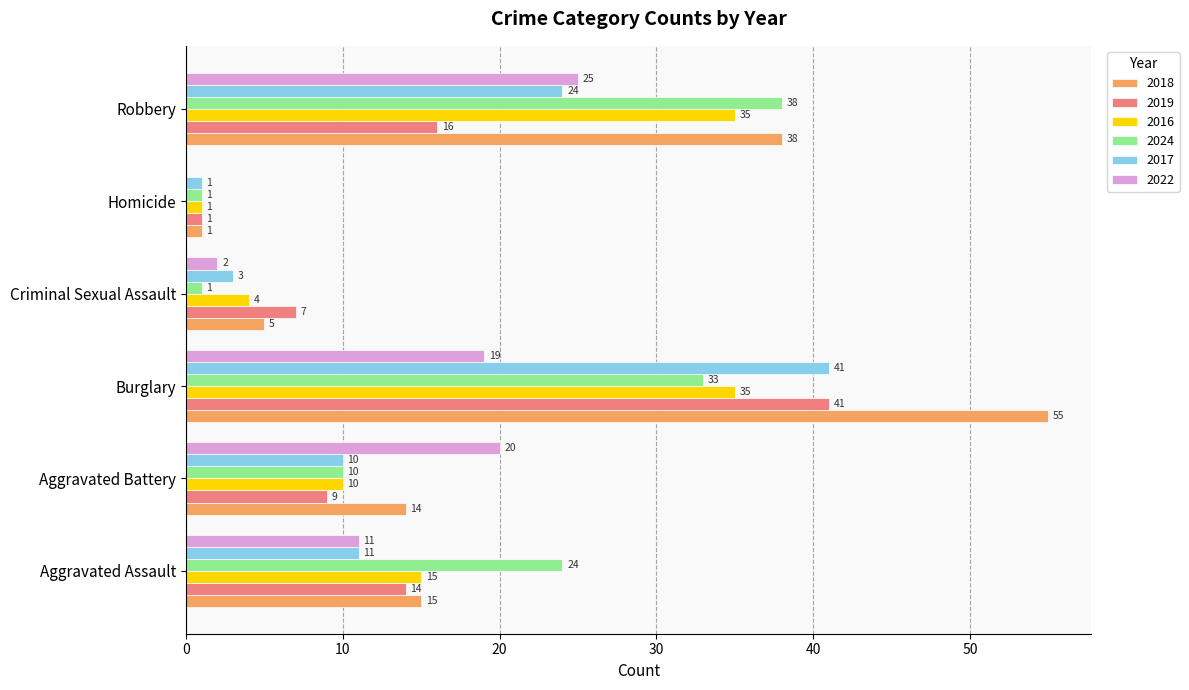

The 2024 series shows 52 at Burglary. True or false?

False